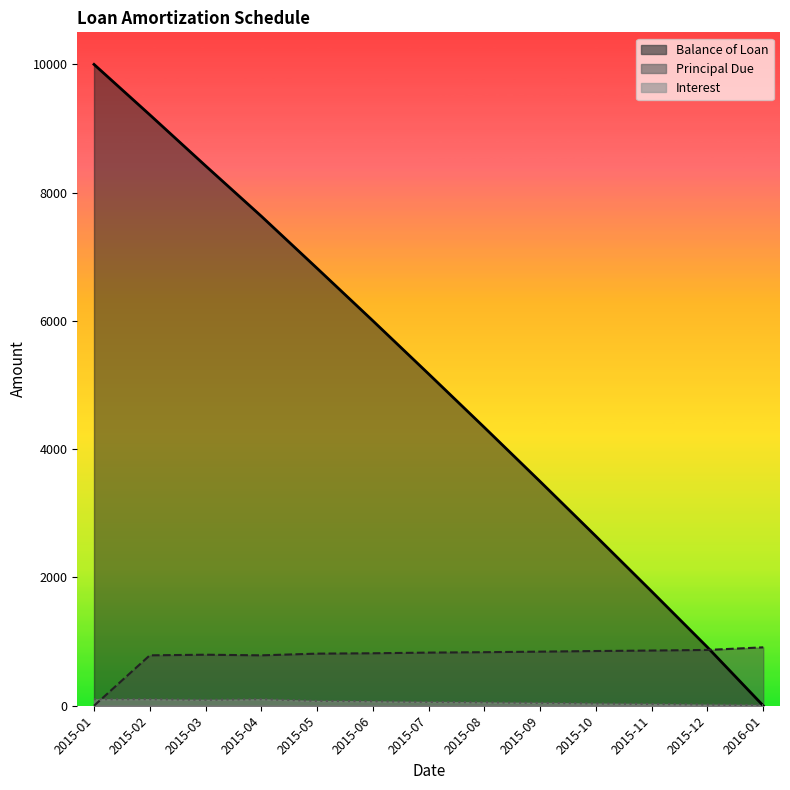

Which series changed the most between 2015-02 and 2015-03?

Balance of Loan